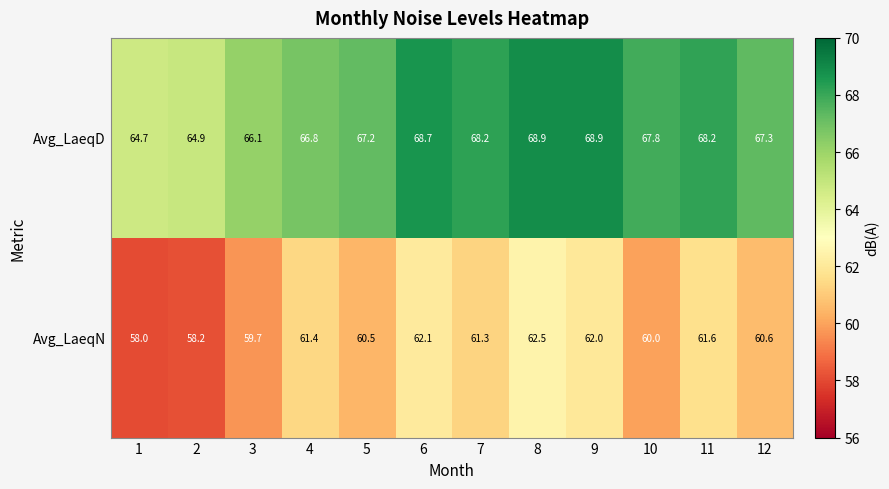

At which label does Avg_LaeqD first exceed 67?

5